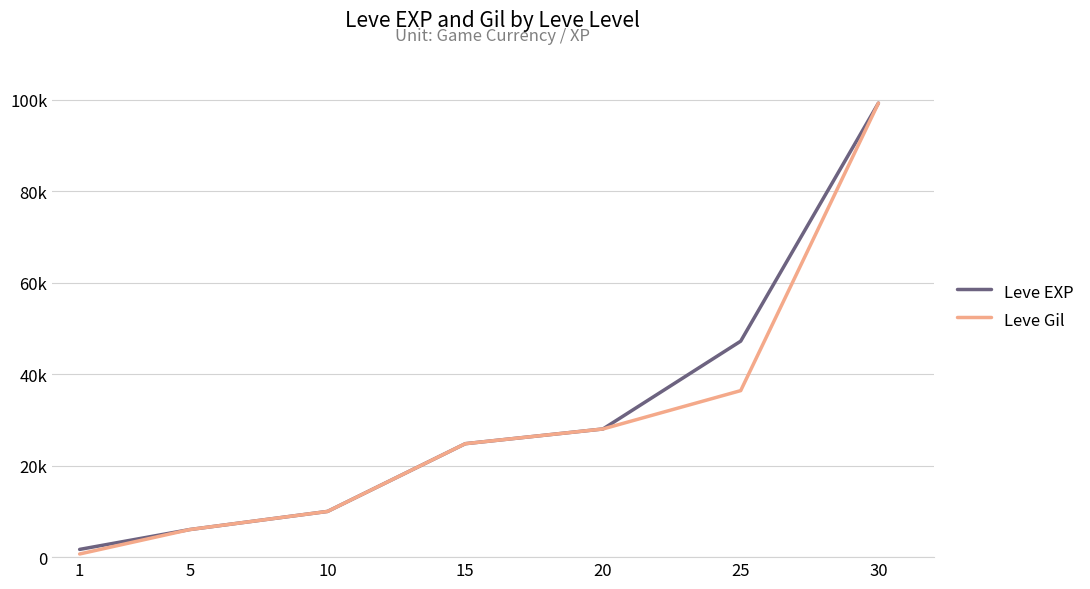

Which series has the largest range (max minus min)?

Leve Gil